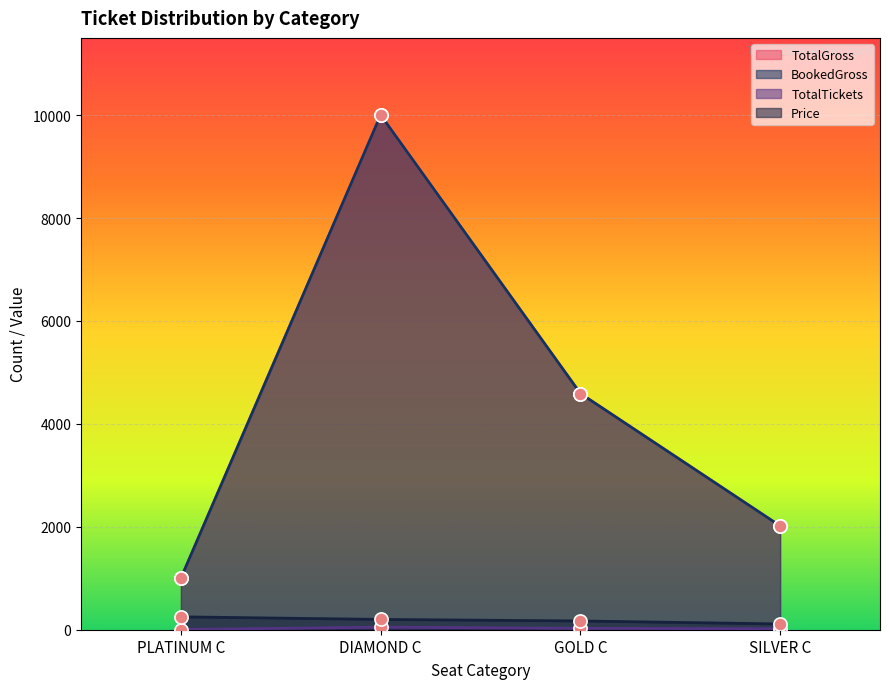

Which series reaches the minimum Y coordinate?

TotalTickets